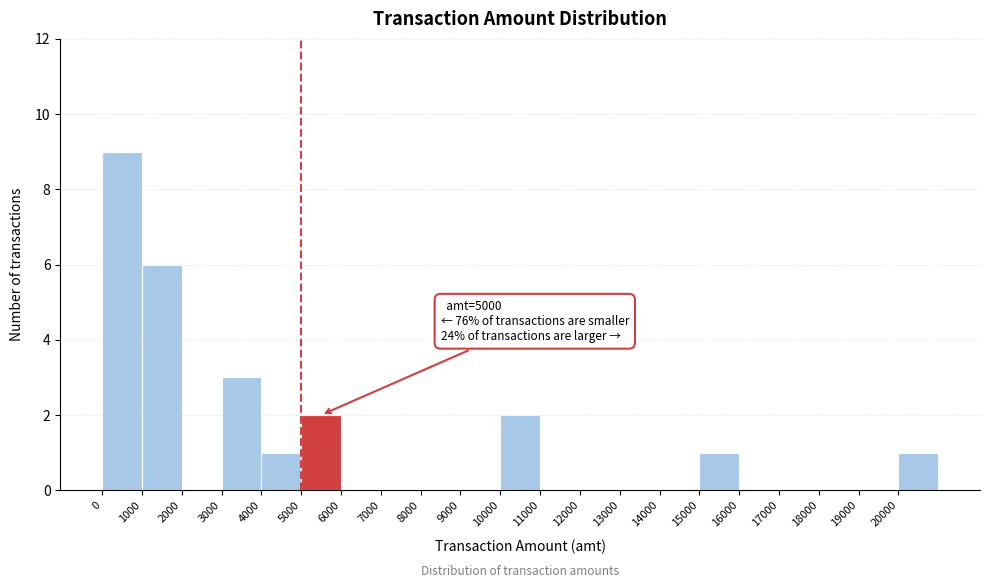

Over which range of the x-axis is the bar tallest?

0 to 1000